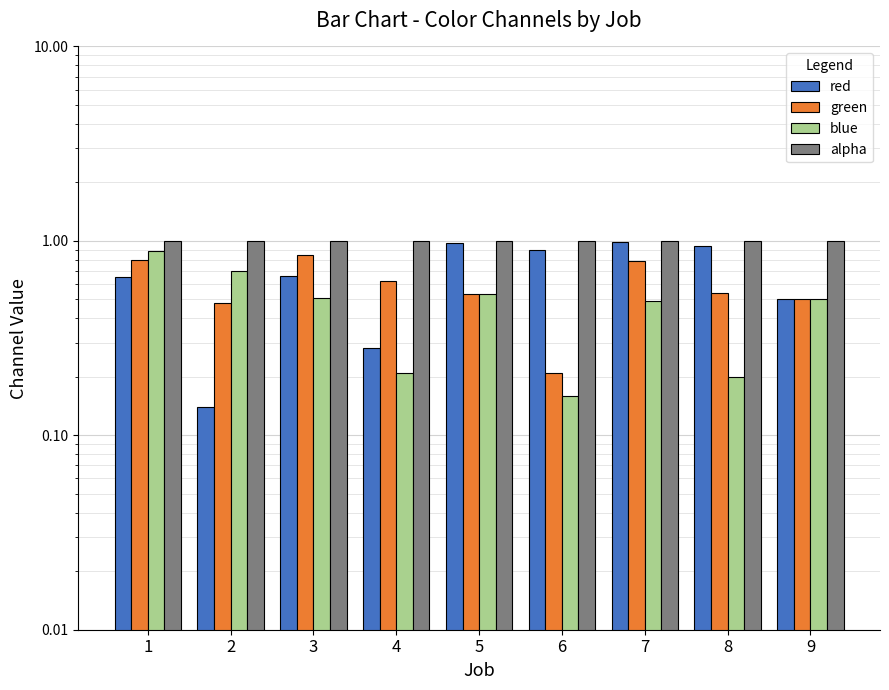

What is the difference between the maximum and minimum values in the red series?

0.8